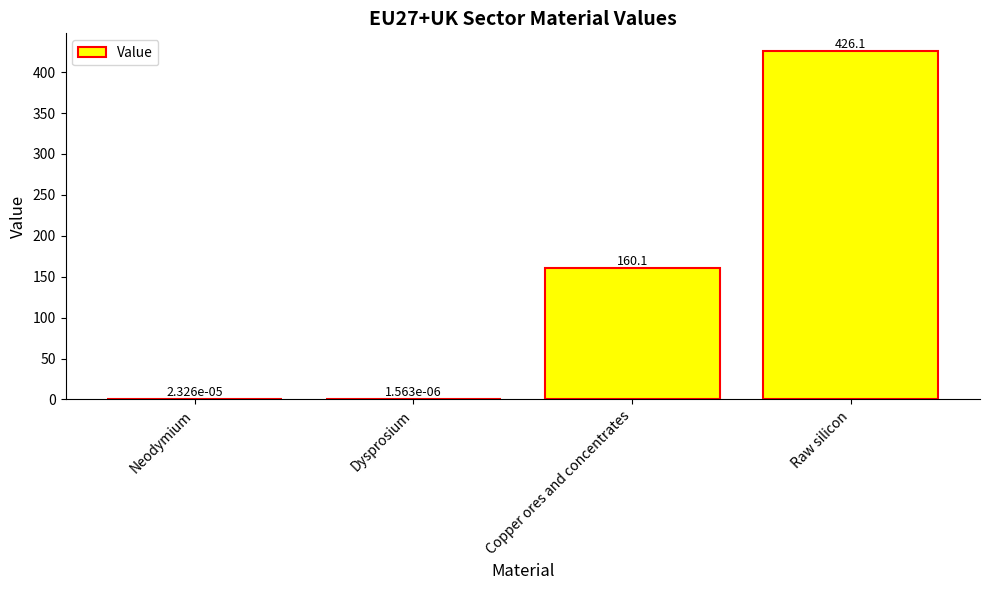

The chart shows a value of 559.8 at Raw silicon. True or false?

False